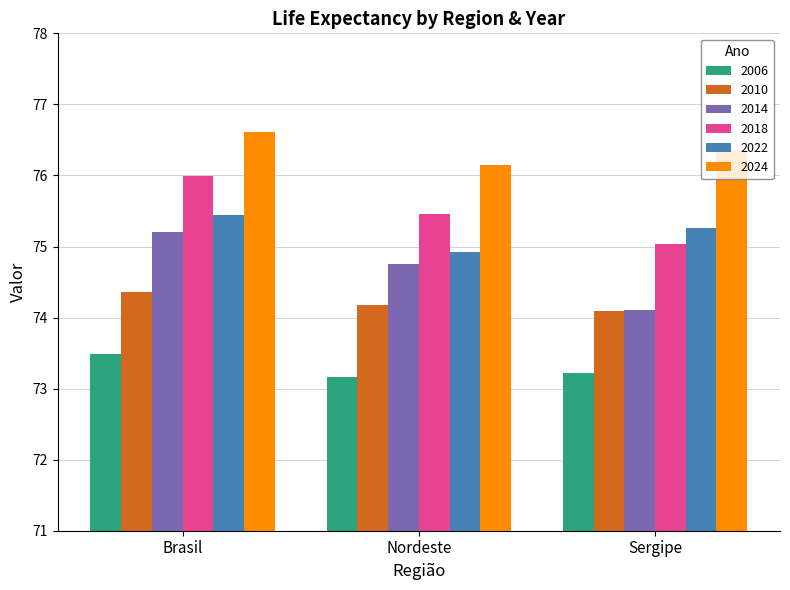

At which category is the sum across all series the highest?

Brasil